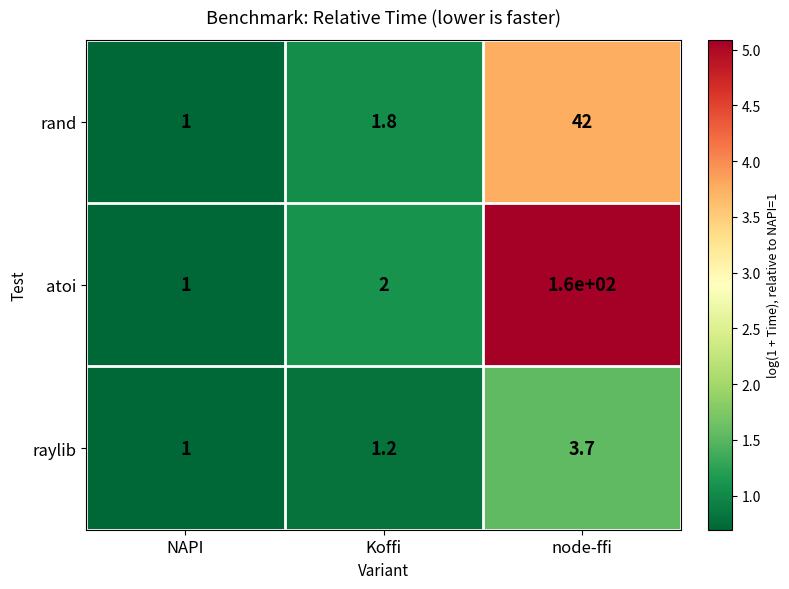

How many data points in raylib are above 1?

2